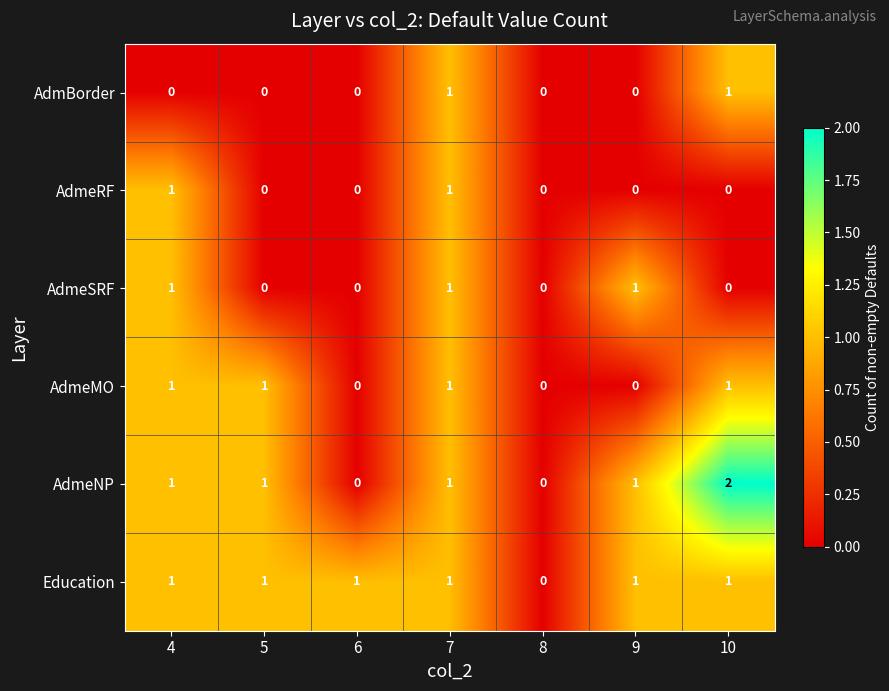

The value of Education at 10 is 1. True or false?

True